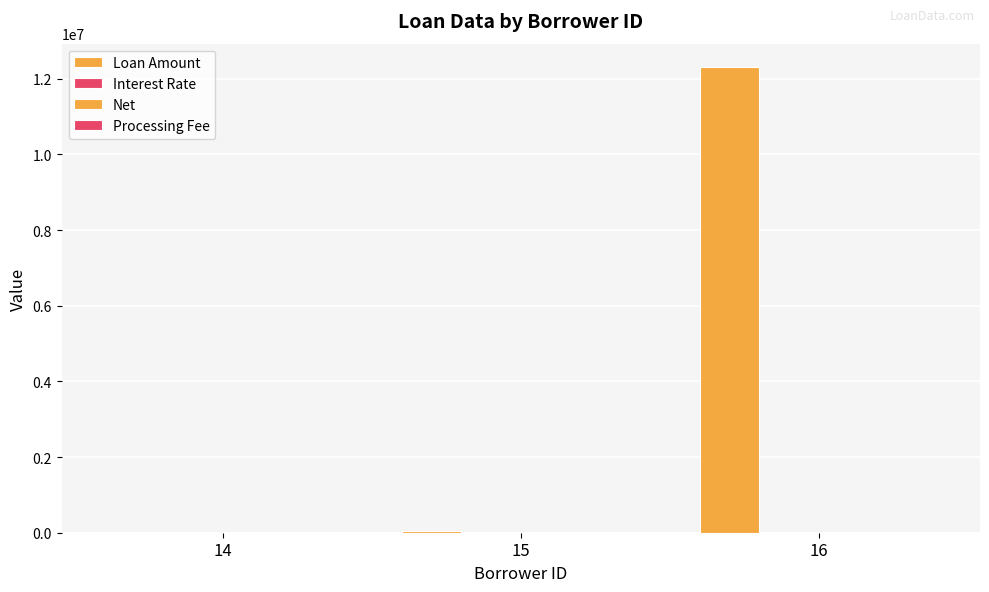

At which label is Loan Amount closest to 6161156?

15